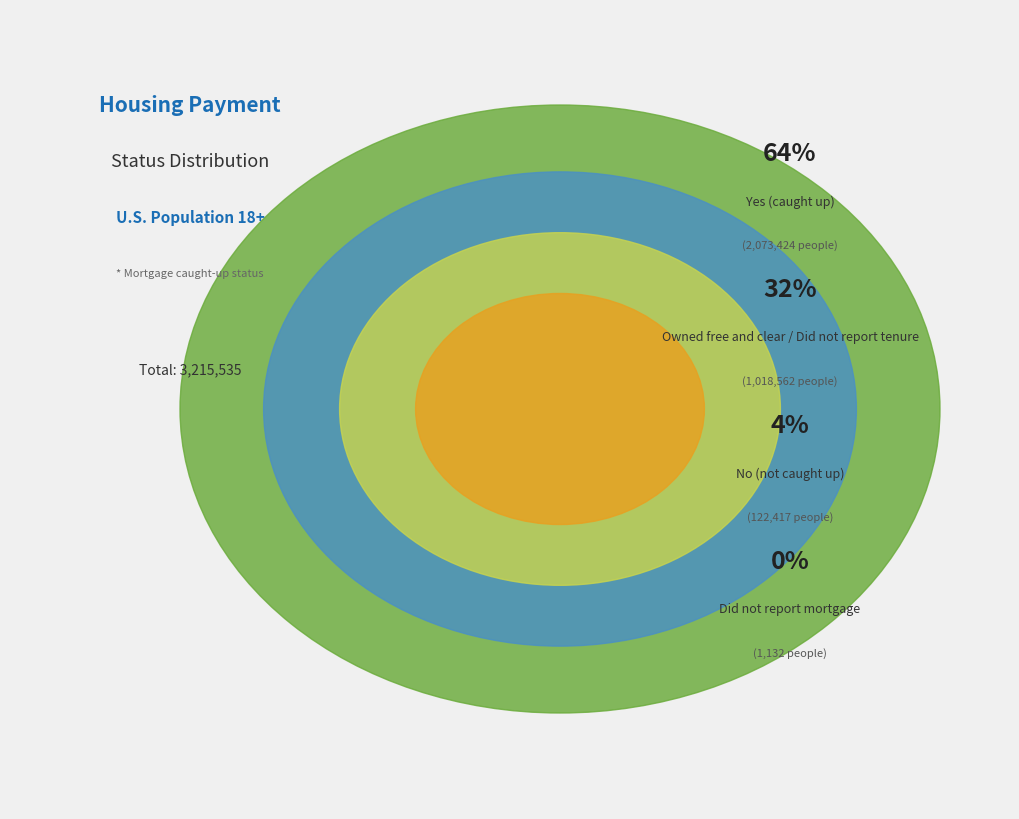

Which slice is the largest?

Yes (caught up)